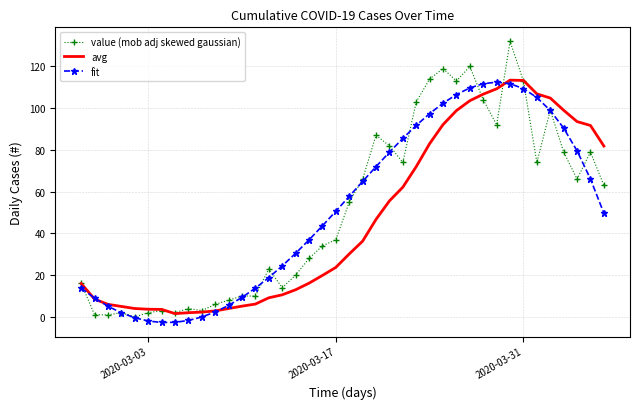

What is the maximum value shown in the chart?

132.0